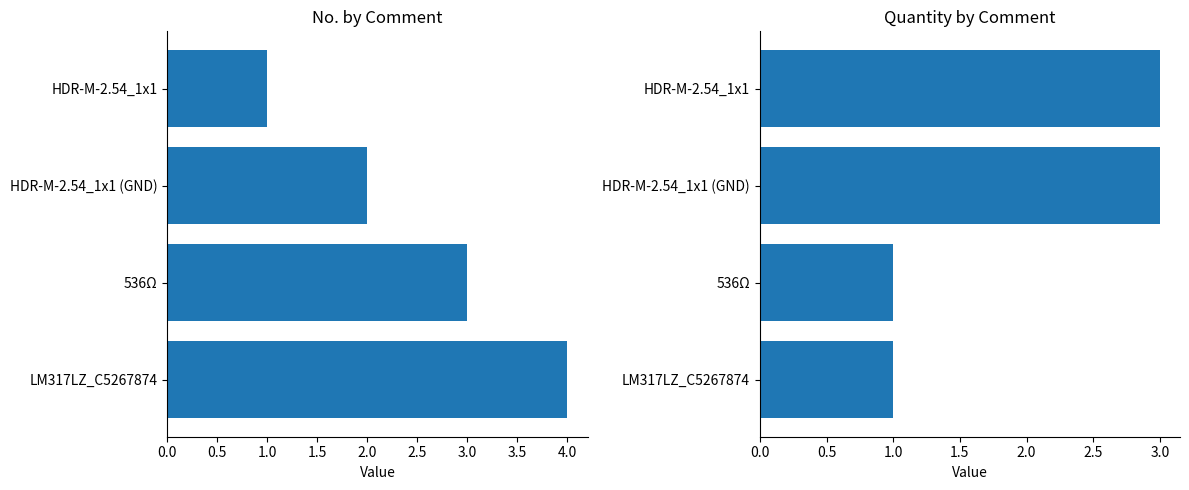

At HDR-M-2.54_1x1, list the series in order from smallest to largest.

No., Quantity